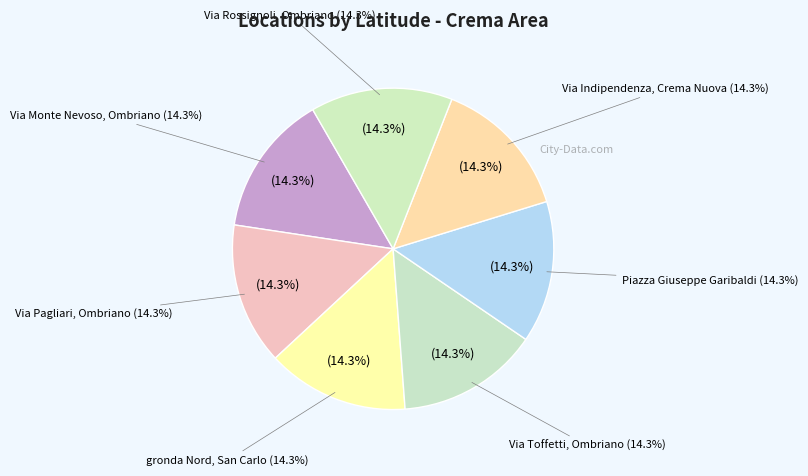

What is the largest slice in the pie chart?

Via Indipendenza, Crema Nuova